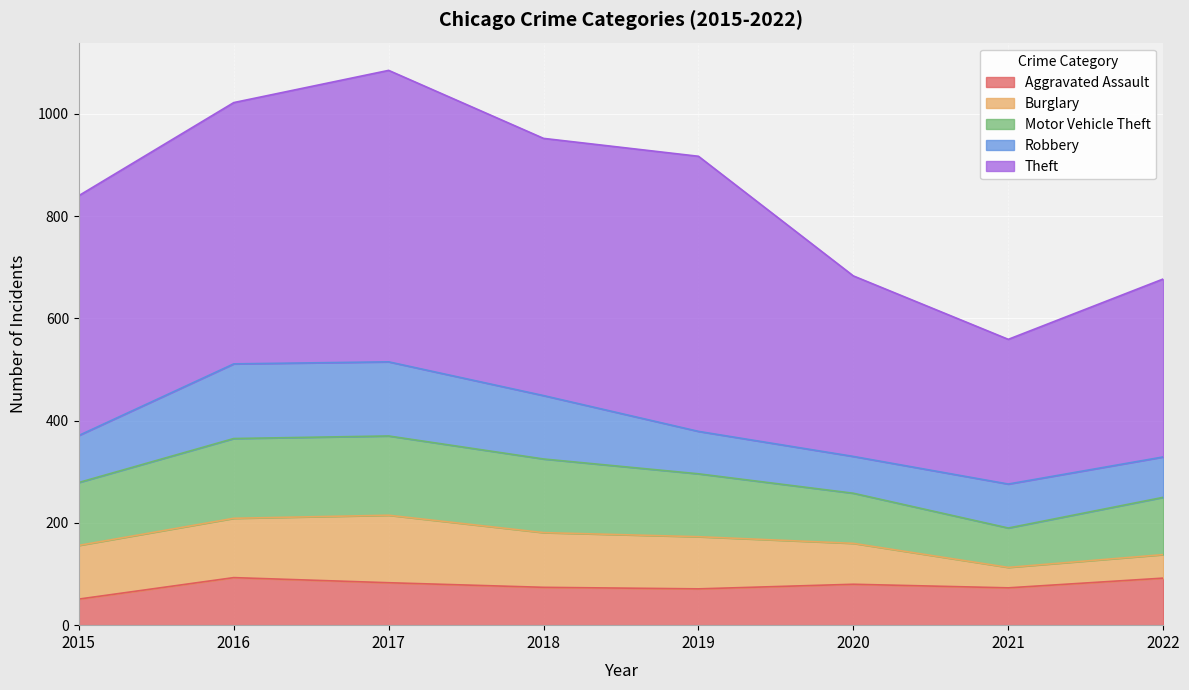

How many lines are shown in the chart?

5